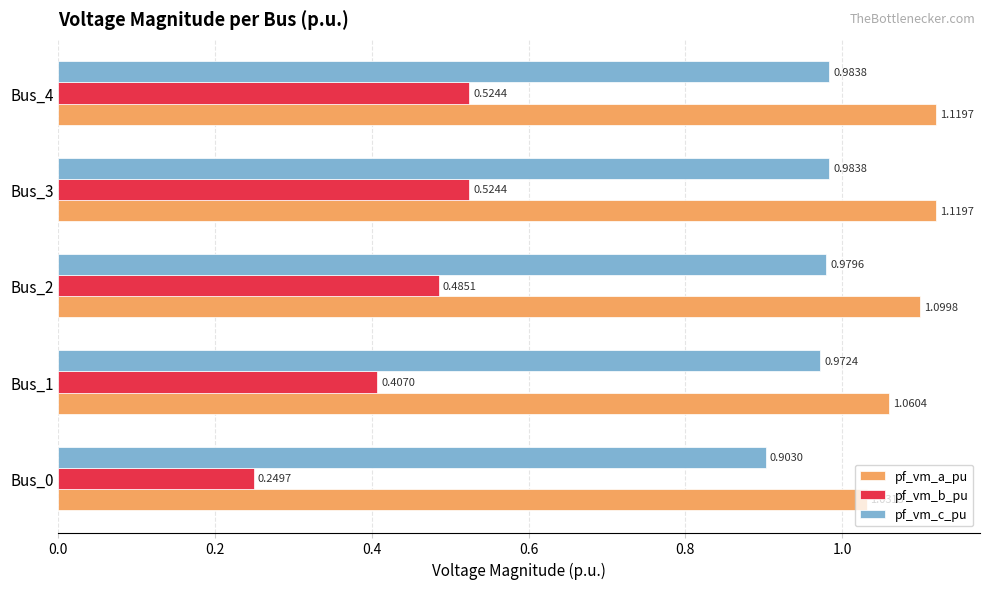

Which series has the widest spread of values?

pf_vm_b_pu